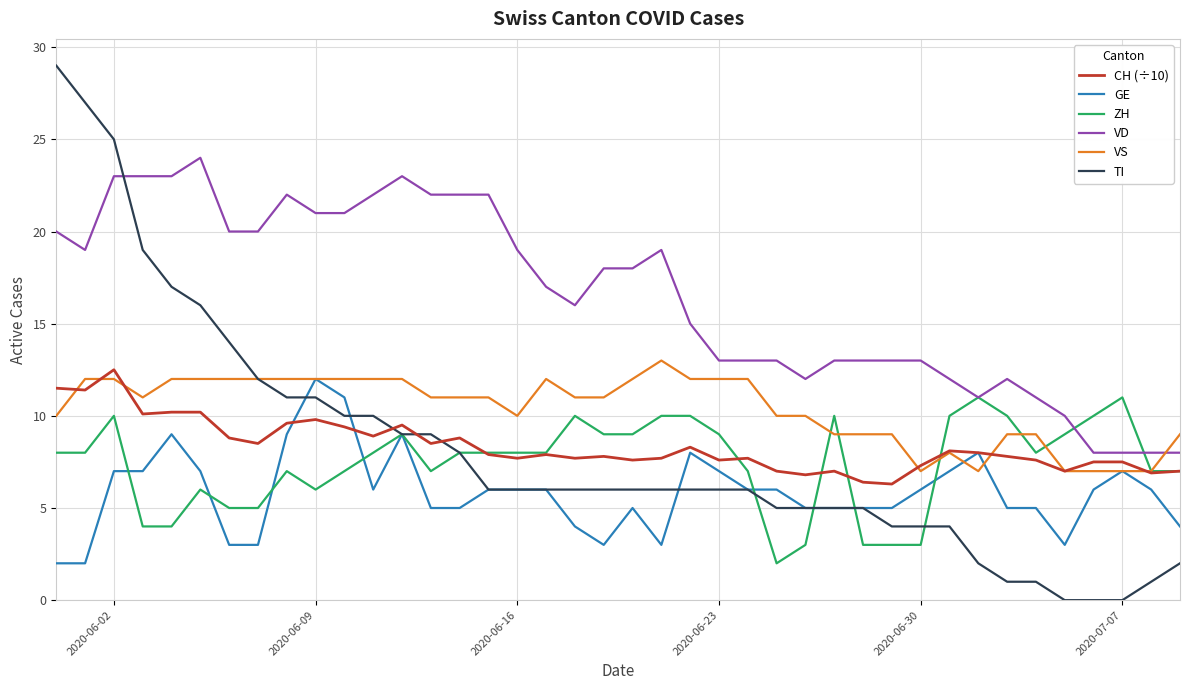

What is the greatest value displayed?

29.0